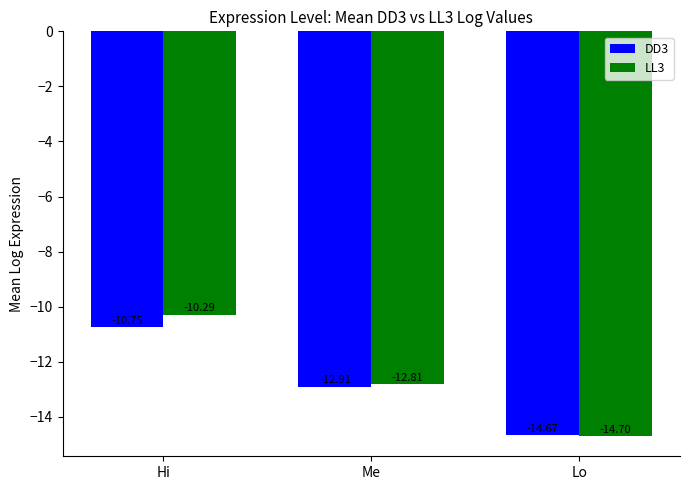

At which label does DD3 first exceed -12?

Hi